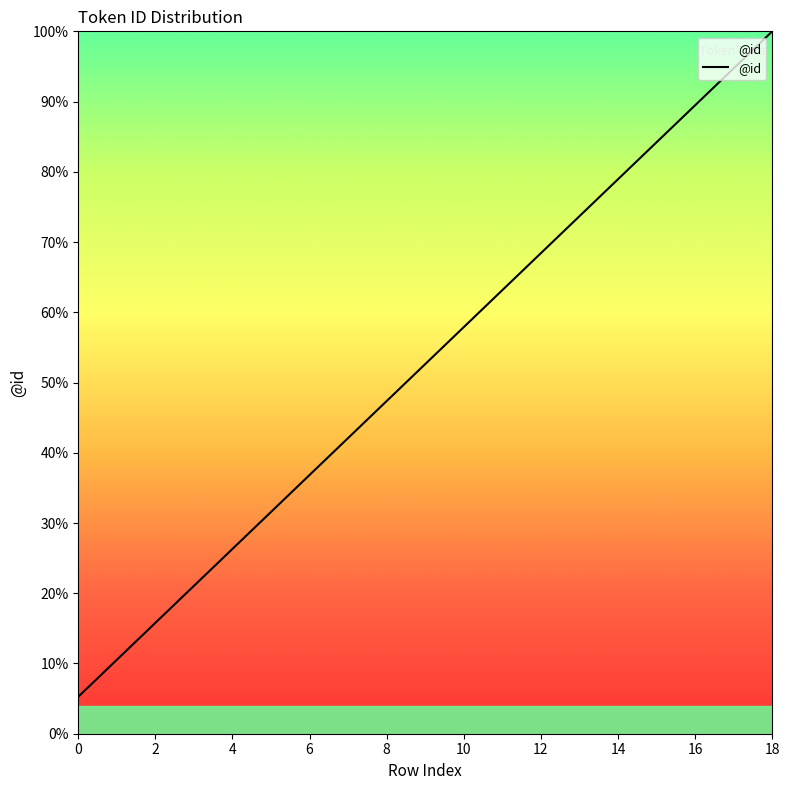

What is the difference between the maximum and minimum values?

94.7